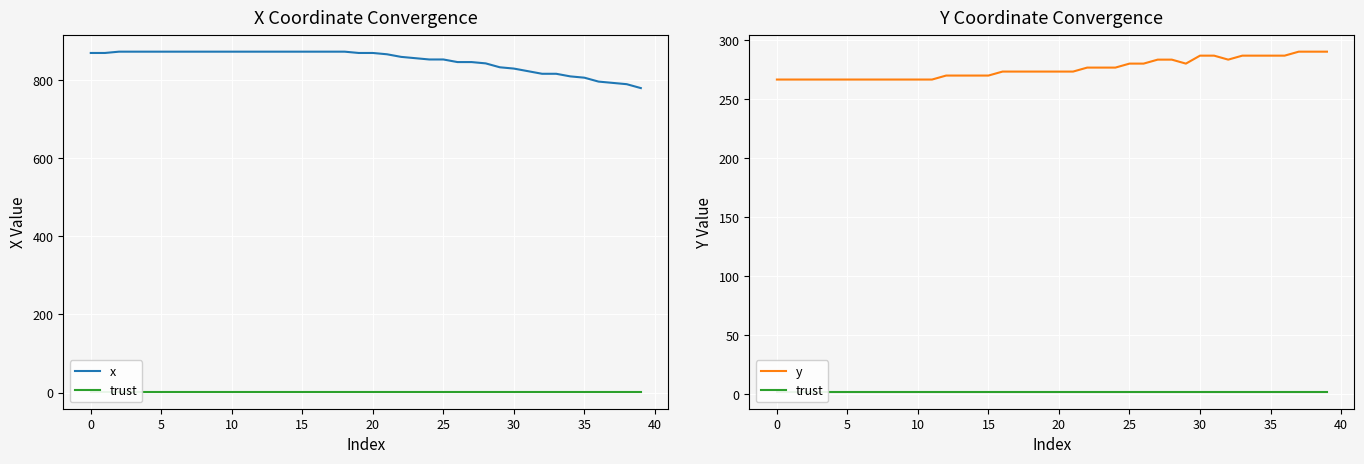

True or false: trust has a value of 0.8 at 37.

False